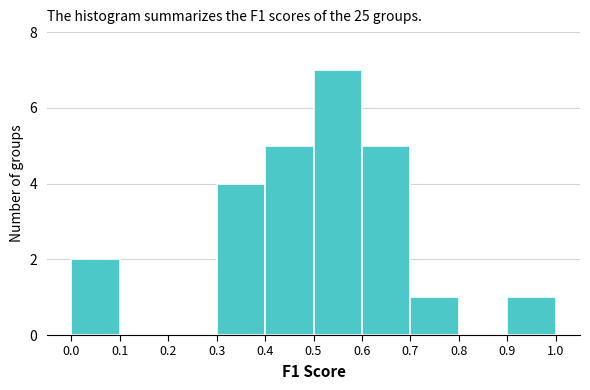

Reading left to right, list every bar in this chart as the range it spans on the x-axis followed by its height. The values are not printed on the chart, so give them approximately, as read against the axis.

0.0 to 0.1: 2
0.1 to 0.2: 0
0.2 to 0.3: 0
0.3 to 0.4: 4
0.4 to 0.5: 5
0.5 to 0.6: 7
0.6 to 0.7: 5
0.7 to 0.8: 1
0.8 to 0.9: 0
0.9 to 1.0: 1